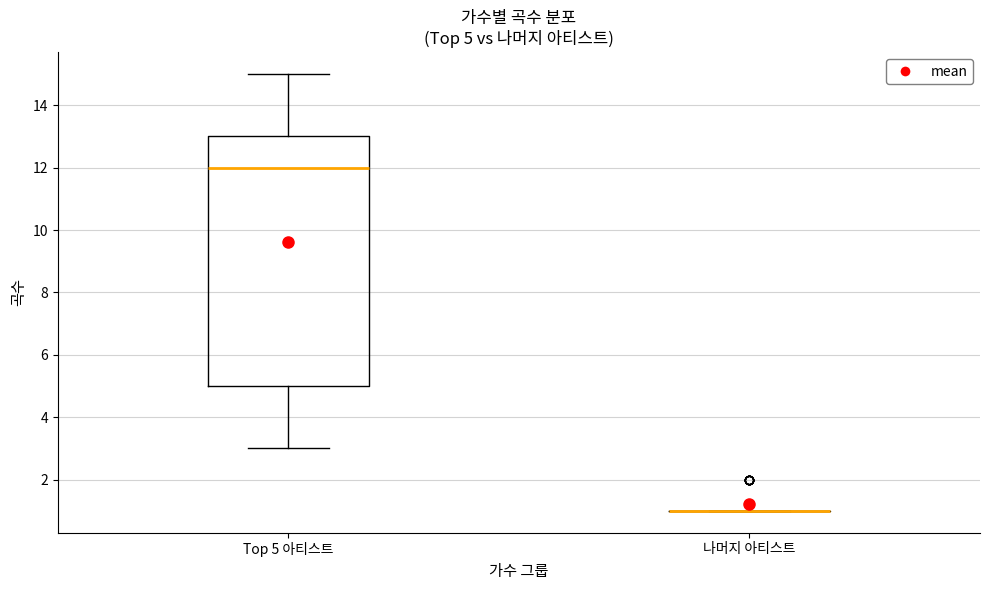

Which box is the tallest, from its lower edge to its upper edge?

Top 5 아티스트